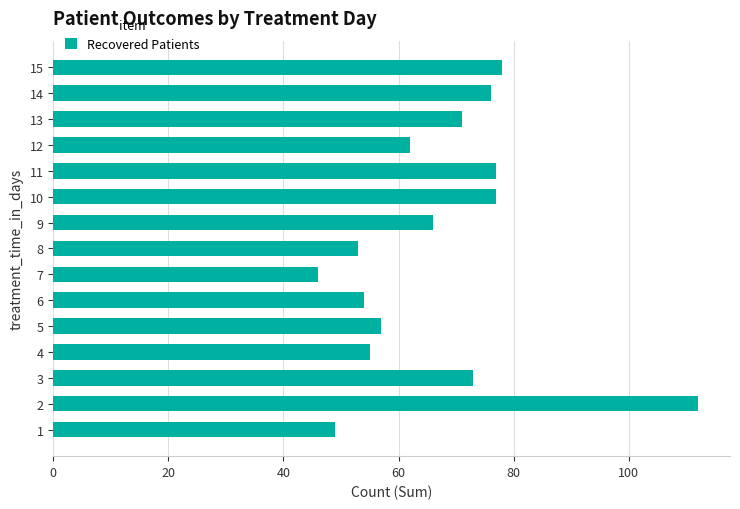

What is the approximate value at 4?

55